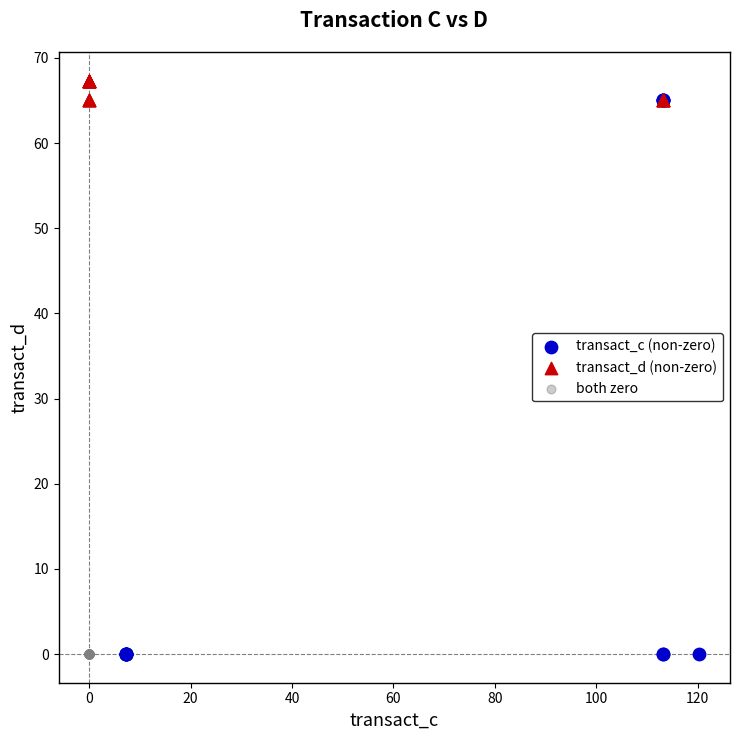

What are all the series names shown in the legend?

transact_c (non-zero), transact_d (non-zero), both zero